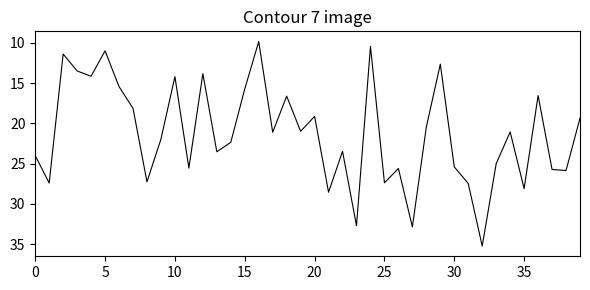

What is the difference between the maximum and minimum values?

25.4